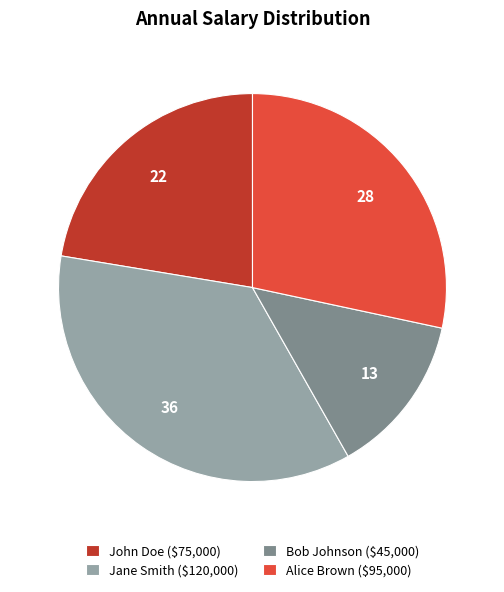

Does Bob Johnson ($45,000) represent more than half of the total?

No